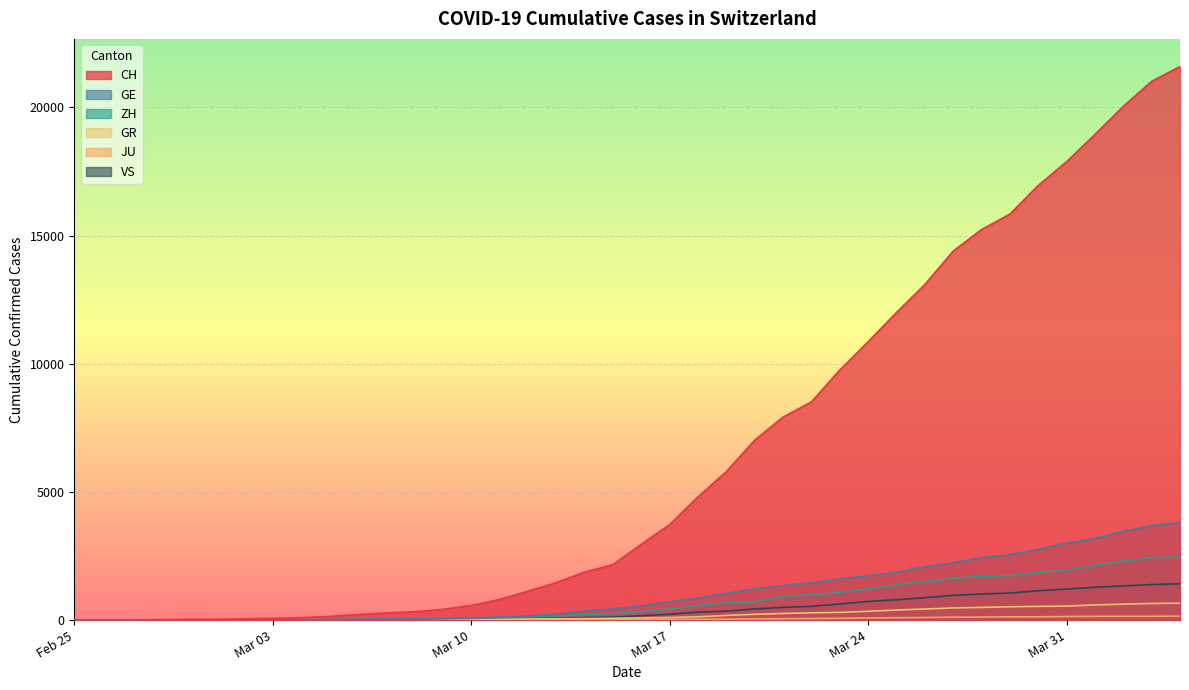

Is it true that VS equals 349 at 2020-03-19?

True